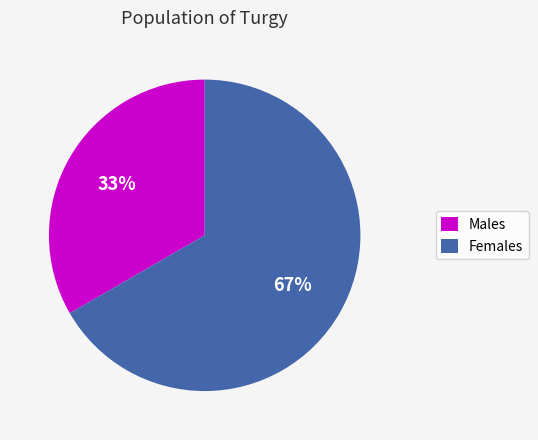

To the nearest percent, what is the average slice percentage?

50%